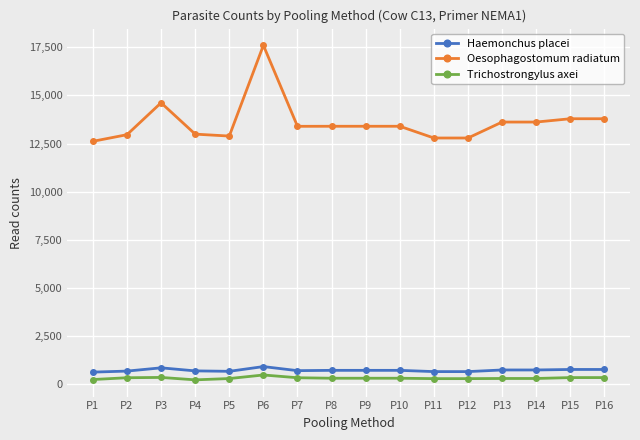

True or false: Haemonchus placei and Trichostrongylus axei cross at least once.

False